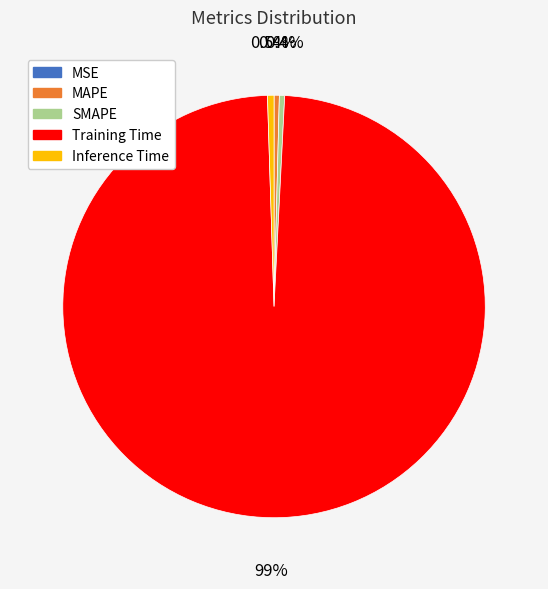

Which category has the biggest portion of the pie?

Training Time